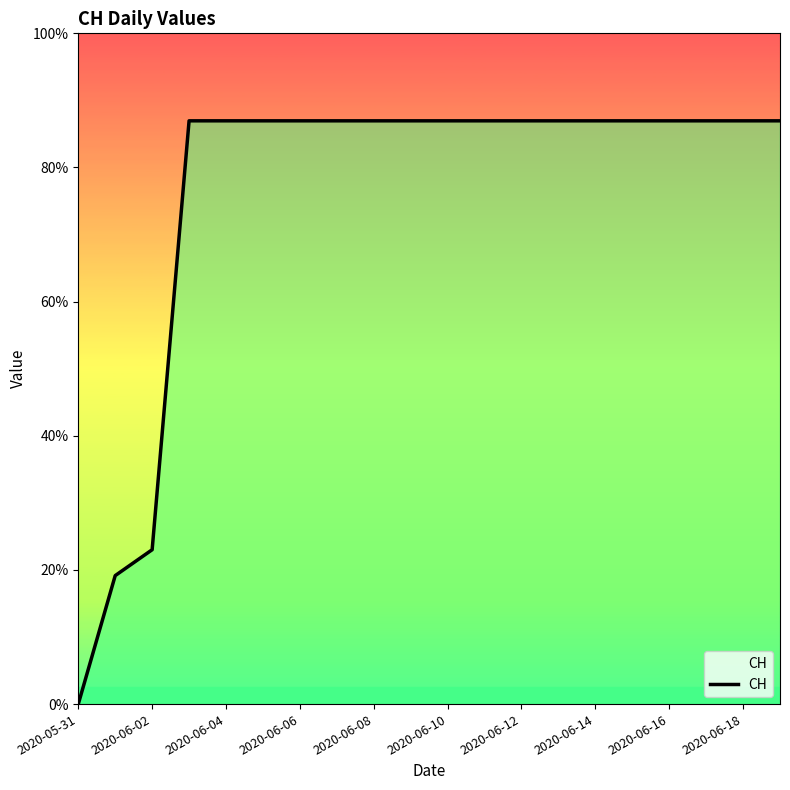

Reading left to right, extract all data points from this chart.

0	139	167	631	631	631	631	631	631	631	631	631	631	631	631	631	631	631	631	631